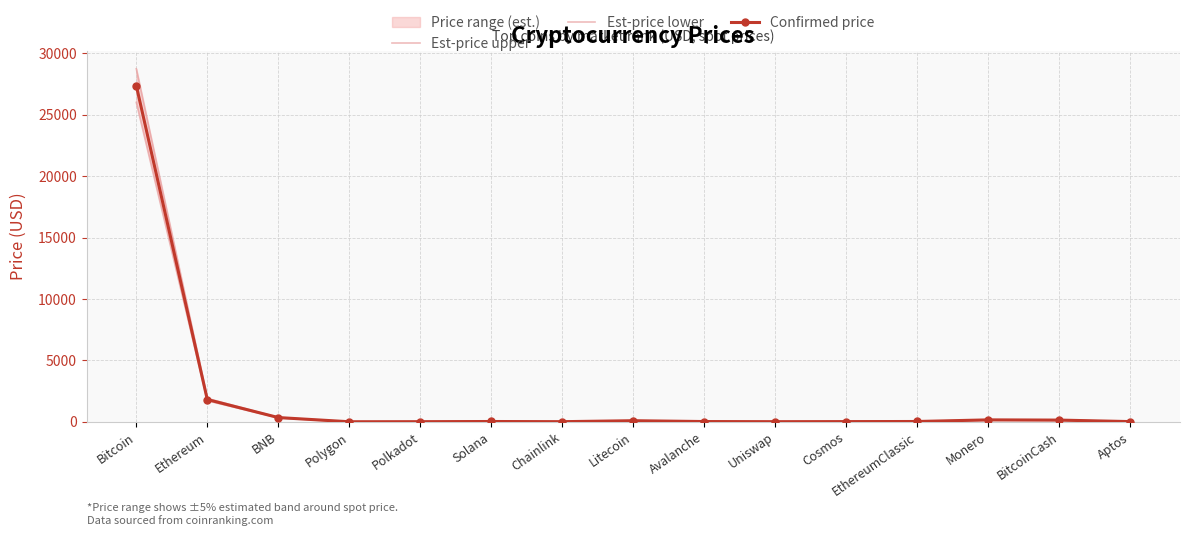

At which label is Est-price lower closest to 13004?

Ethereum